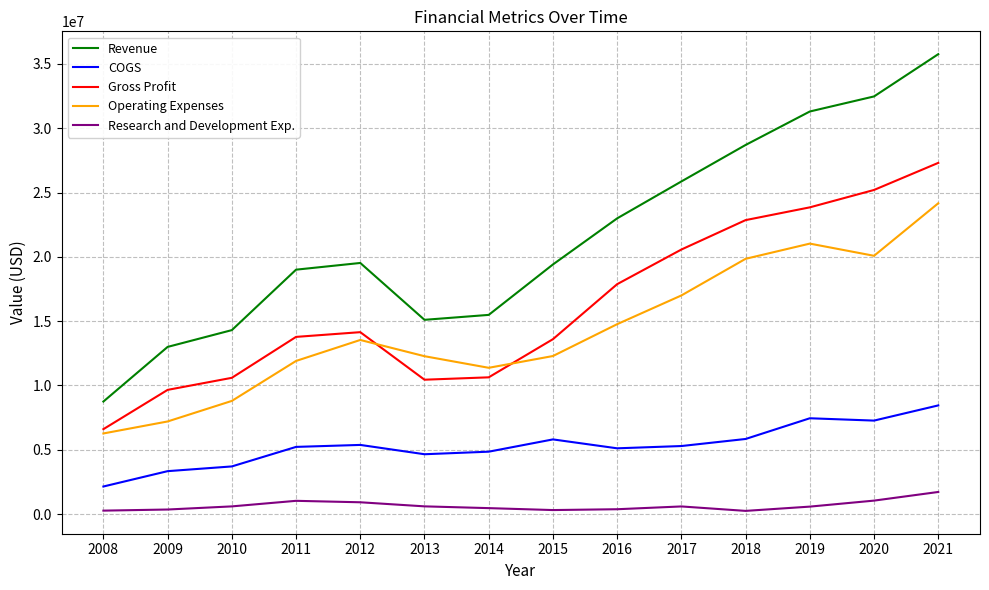

Rank the series by their maximum value, from highest to lowest.

Revenue, Gross Profit, Operating Expenses, COGS, Research and Development Exp.